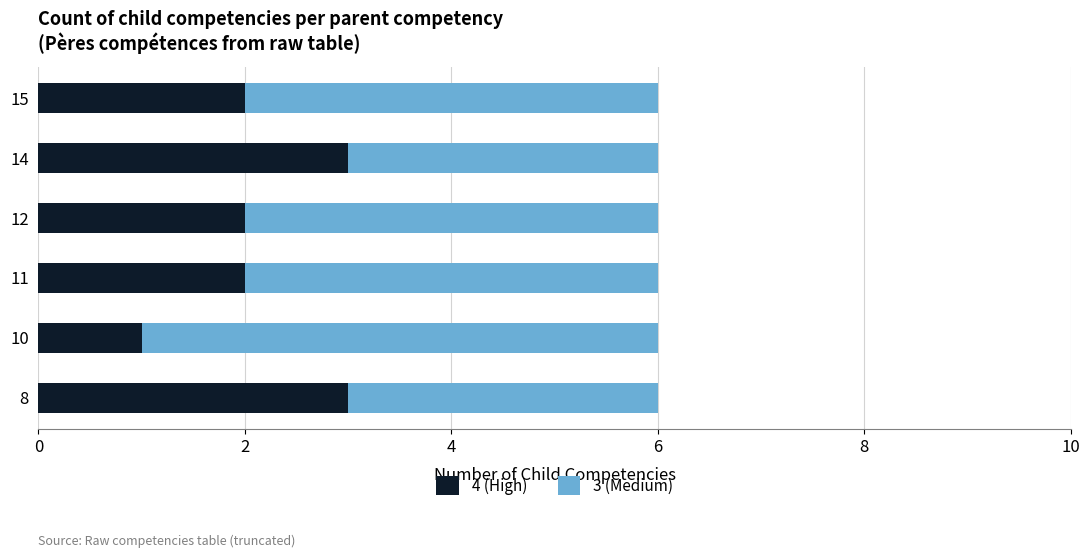

True or false: 4 (High) has a value of 1 at 8.

False